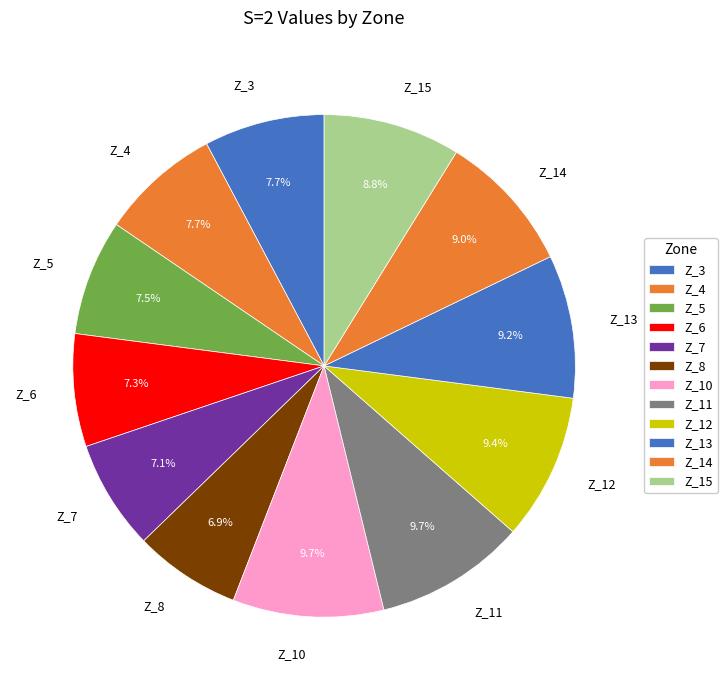

What percentage is the Z_8 slice, to the nearest percent?

7%